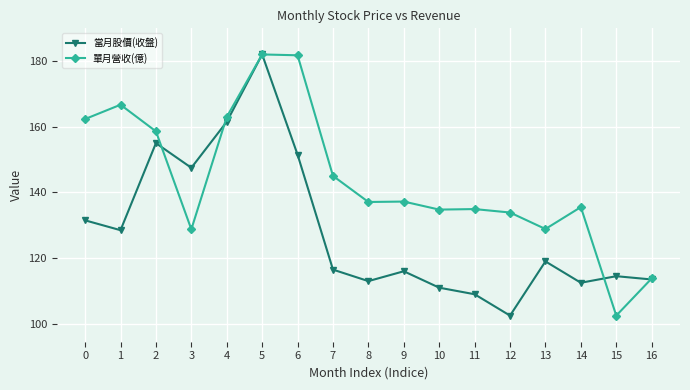

Is this an area chart (filled region under the line)?

No